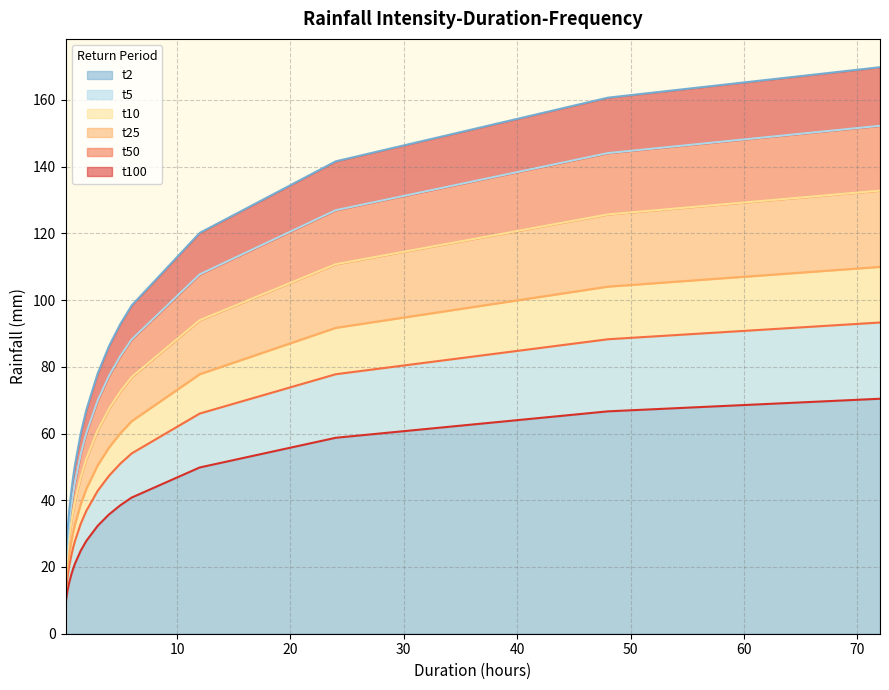

Does the chart have visible grid lines?

Yes